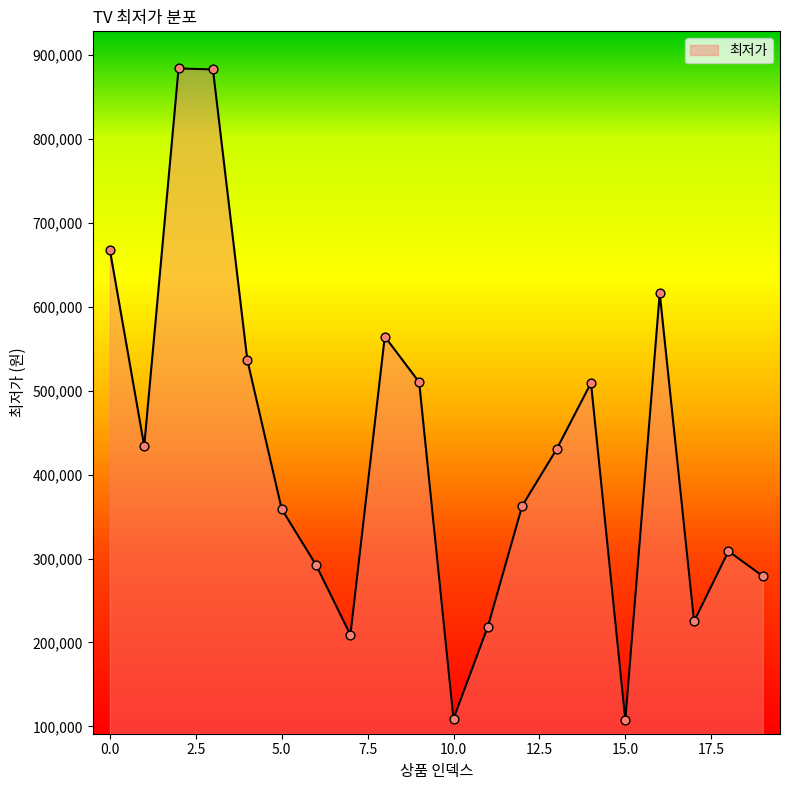

What is the difference between the maximum and minimum values?

776650